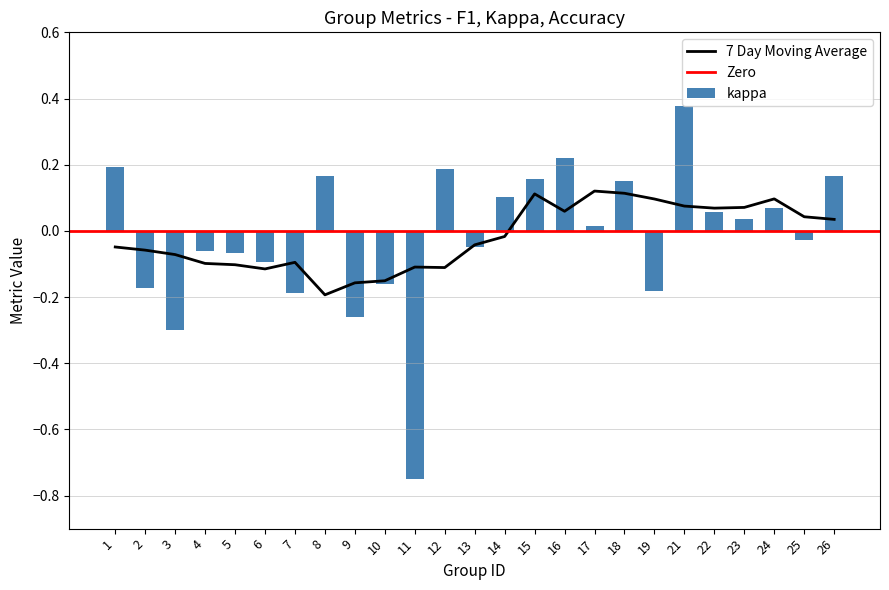

Which category has the lowest value in the 7 Day Moving Average series?

8